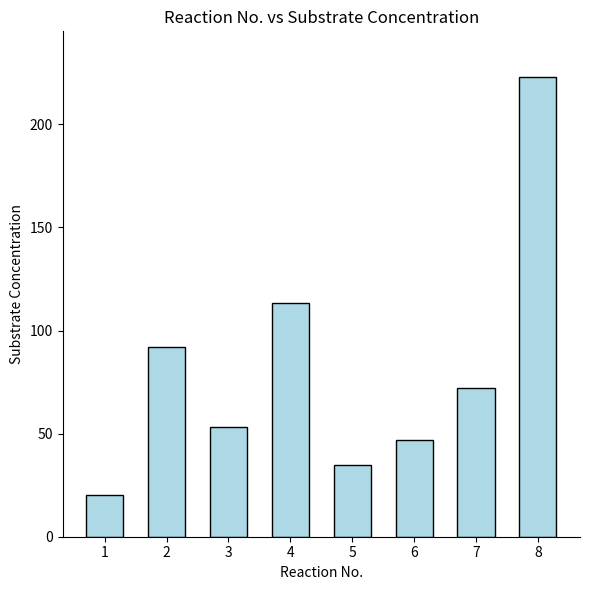

List the labels in order of value, largest first.

8, 4, 2, 7, 3, 6, 5, 1